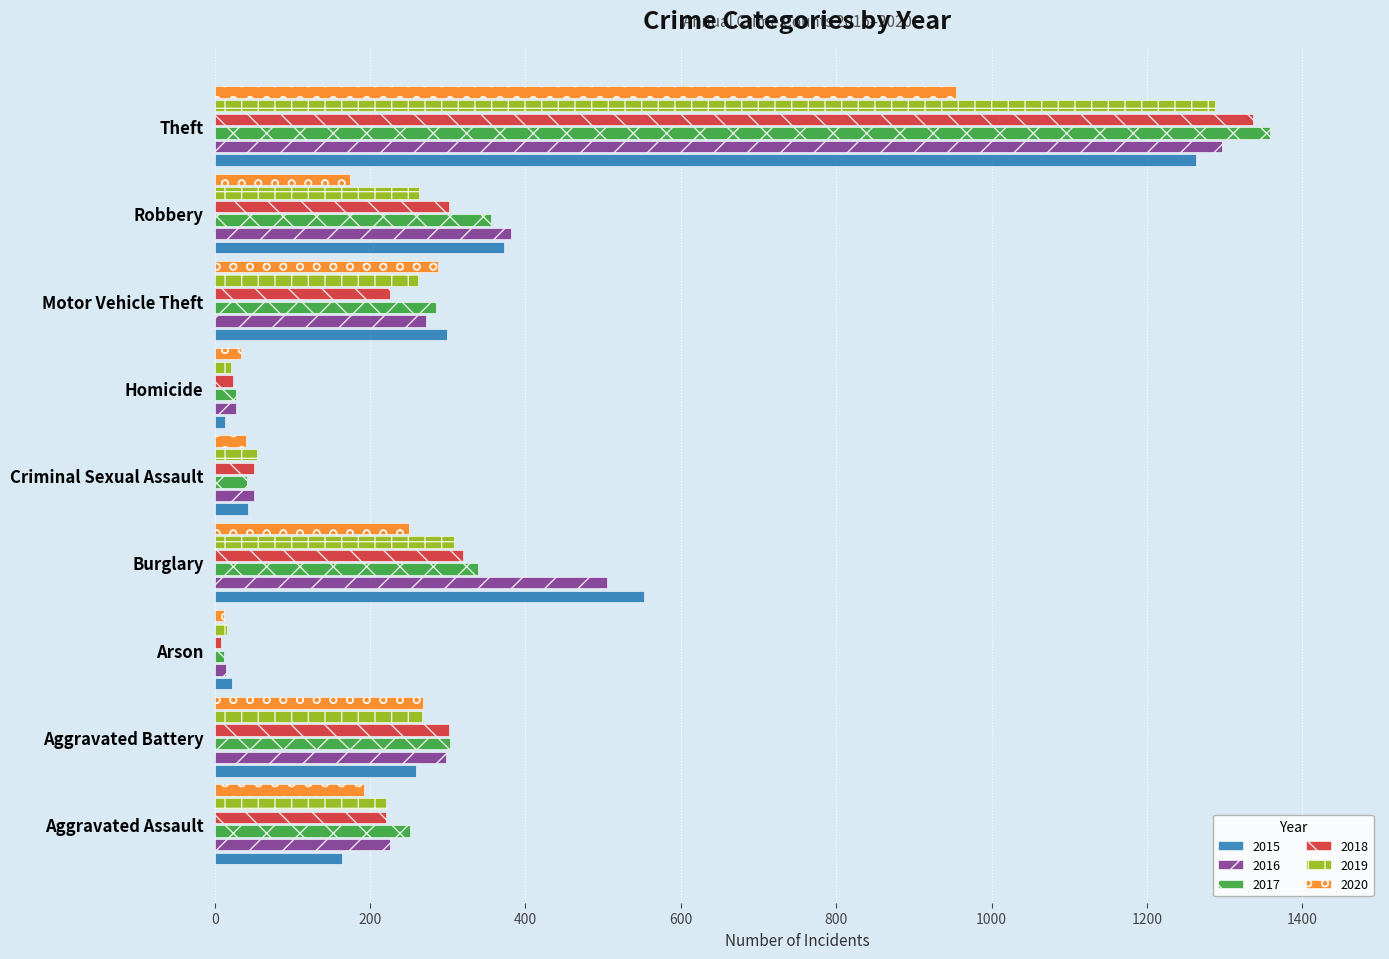

What is the total value across all series at Robbery?

1848